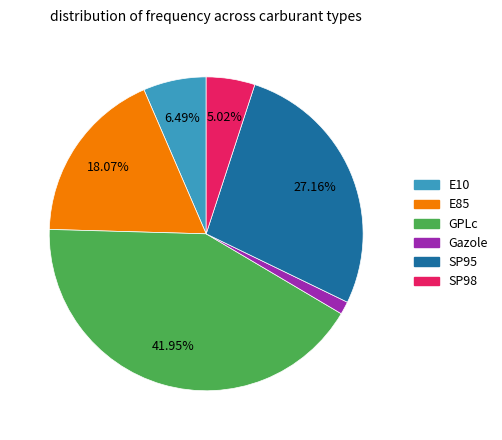

To the nearest percent, what is the difference between the largest and smallest slice percentages?

41%